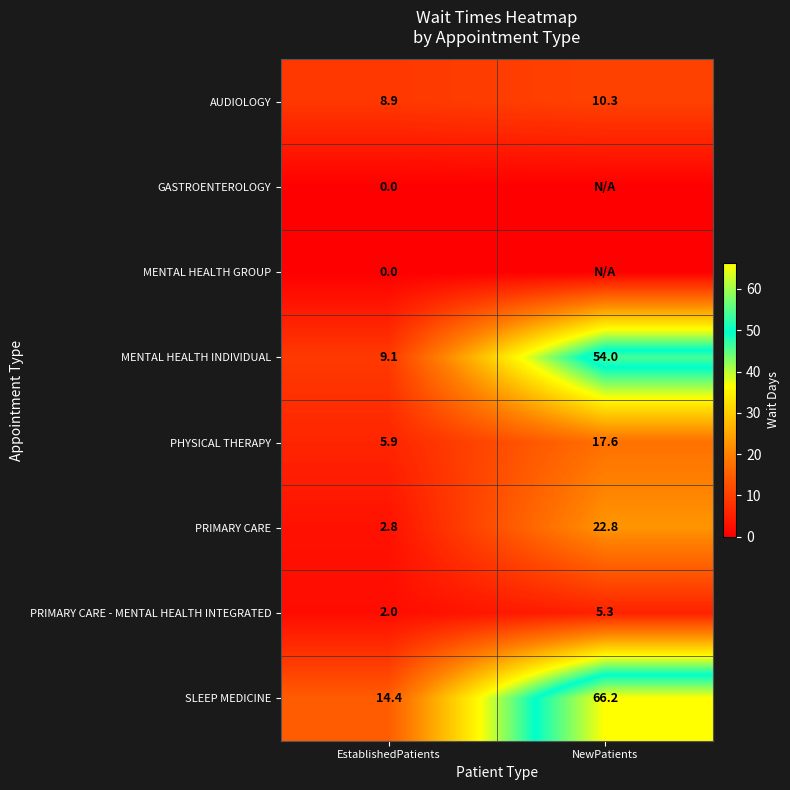

What is the difference between the PHYSICAL THERAPY values at EstablishedPatients and NewPatients?

11.7